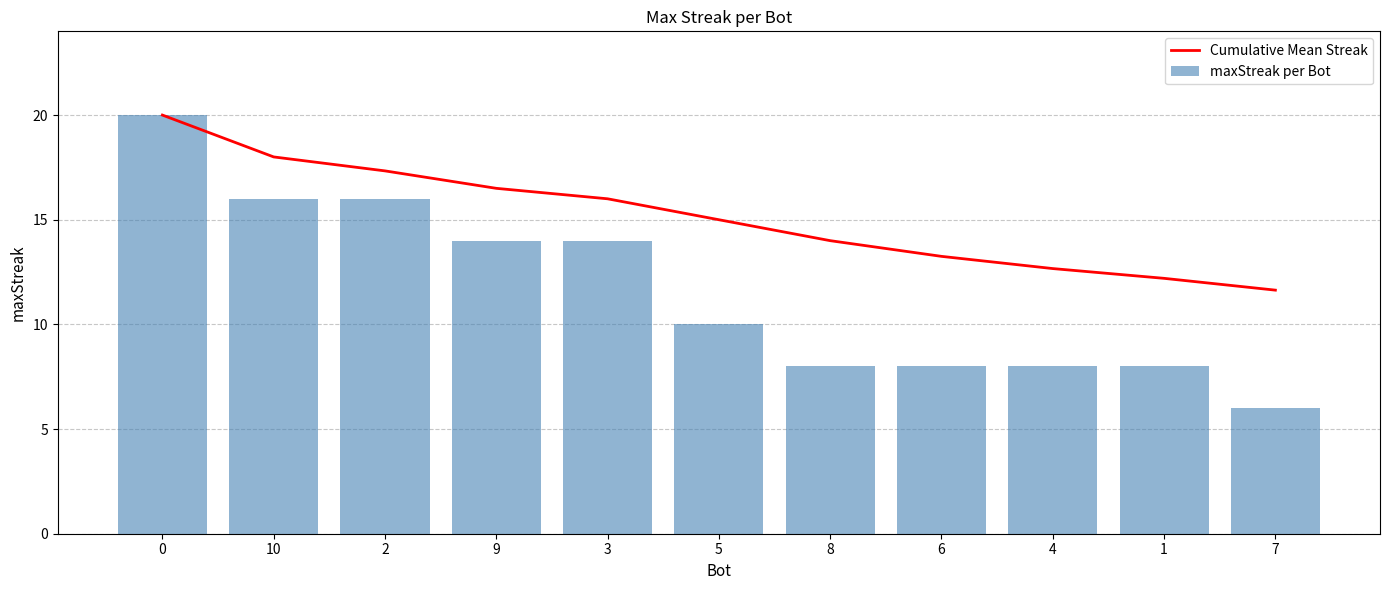

What is the label of the 10th bar from the left?

1